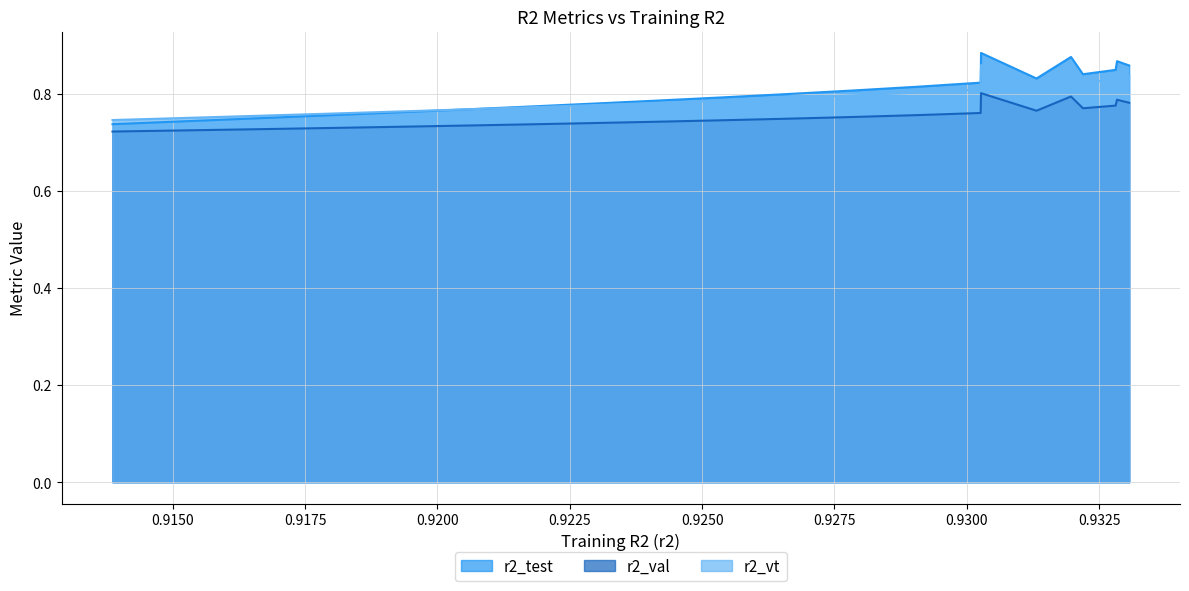

What is the sum of all r2_val values?

18.7